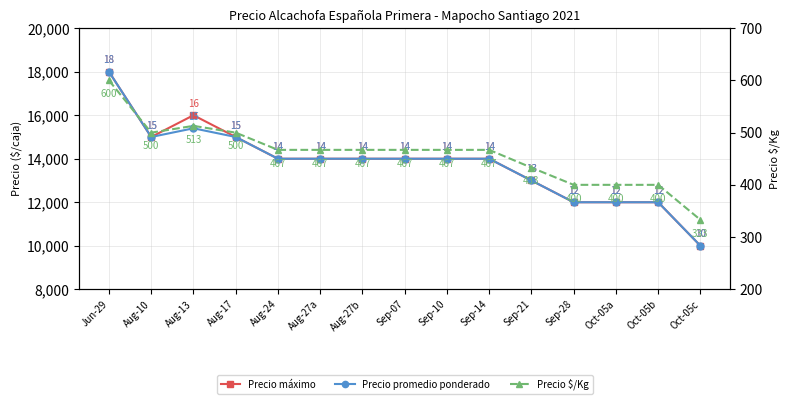

What is the sum of the Precio promedio ponderado values at Sep-07 and Aug-27a?

28000